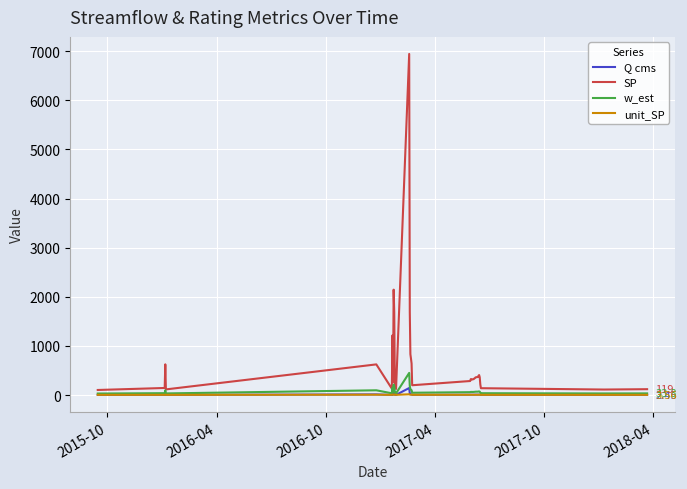

How many lines are shown in the chart?

4